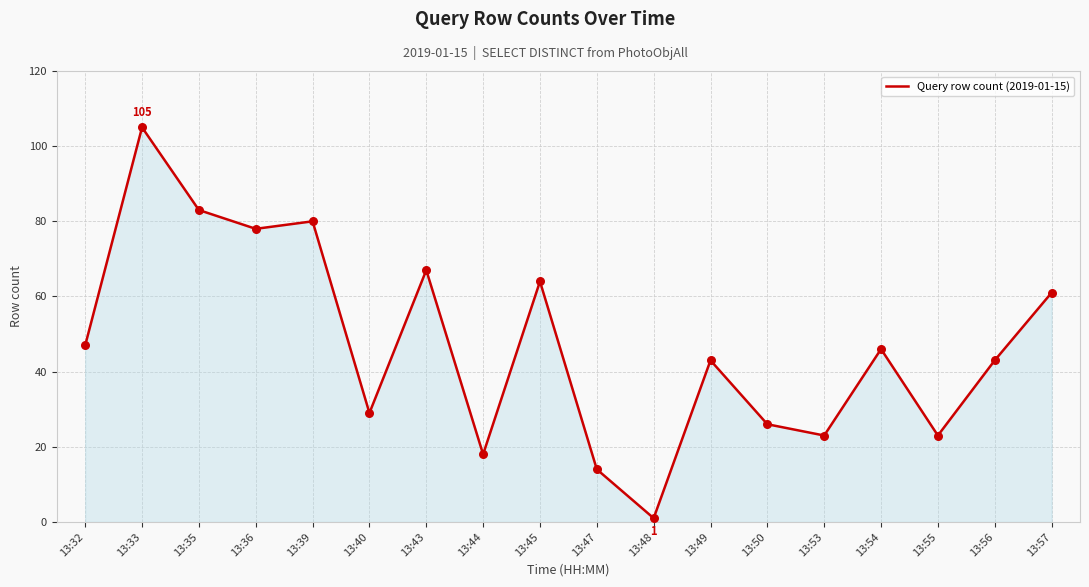

Between 13:44 and 13:40, which is larger?

13:40